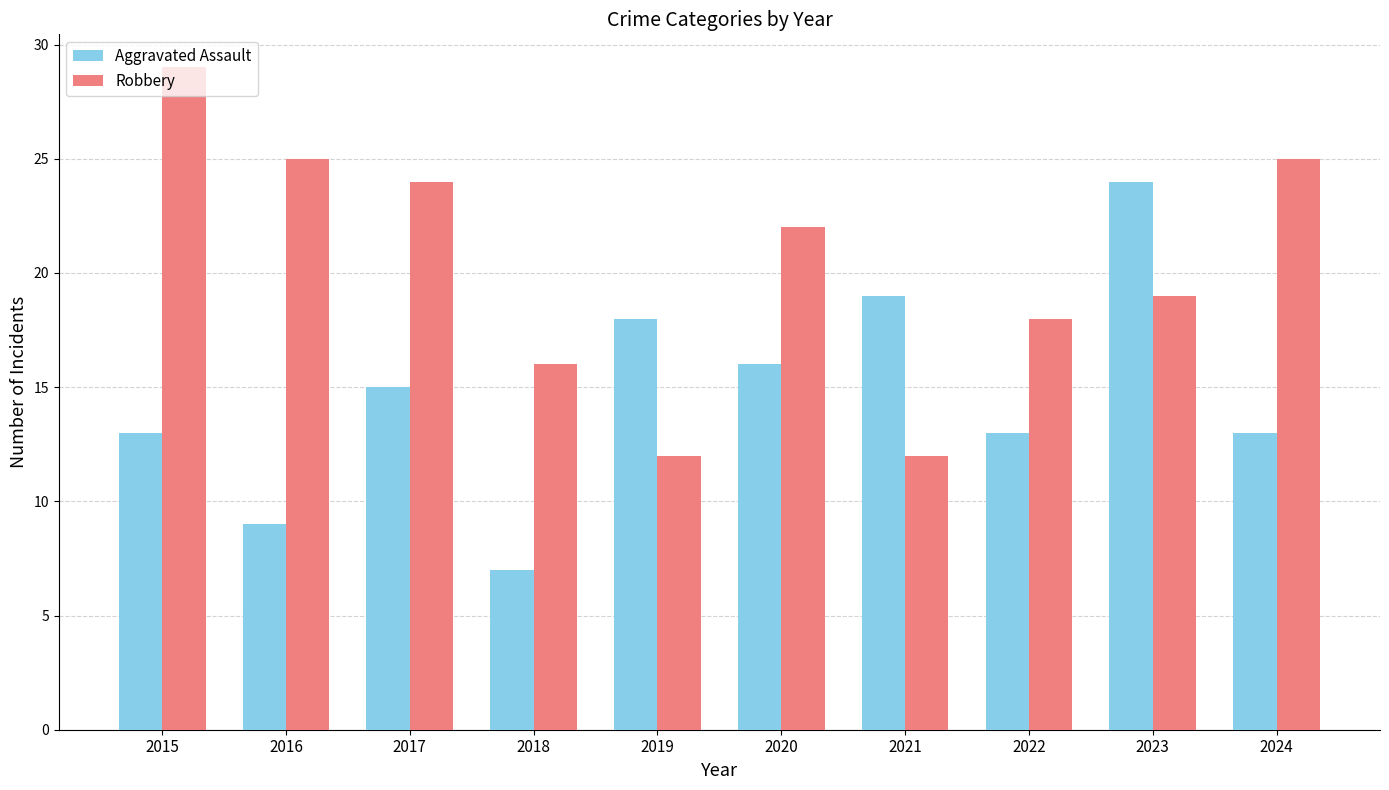

How many bars are there in each group?

2